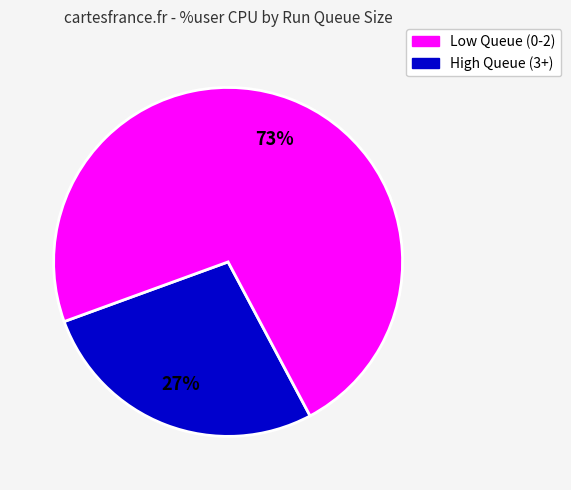

Is there any slice that represents more than half of the pie?

Yes